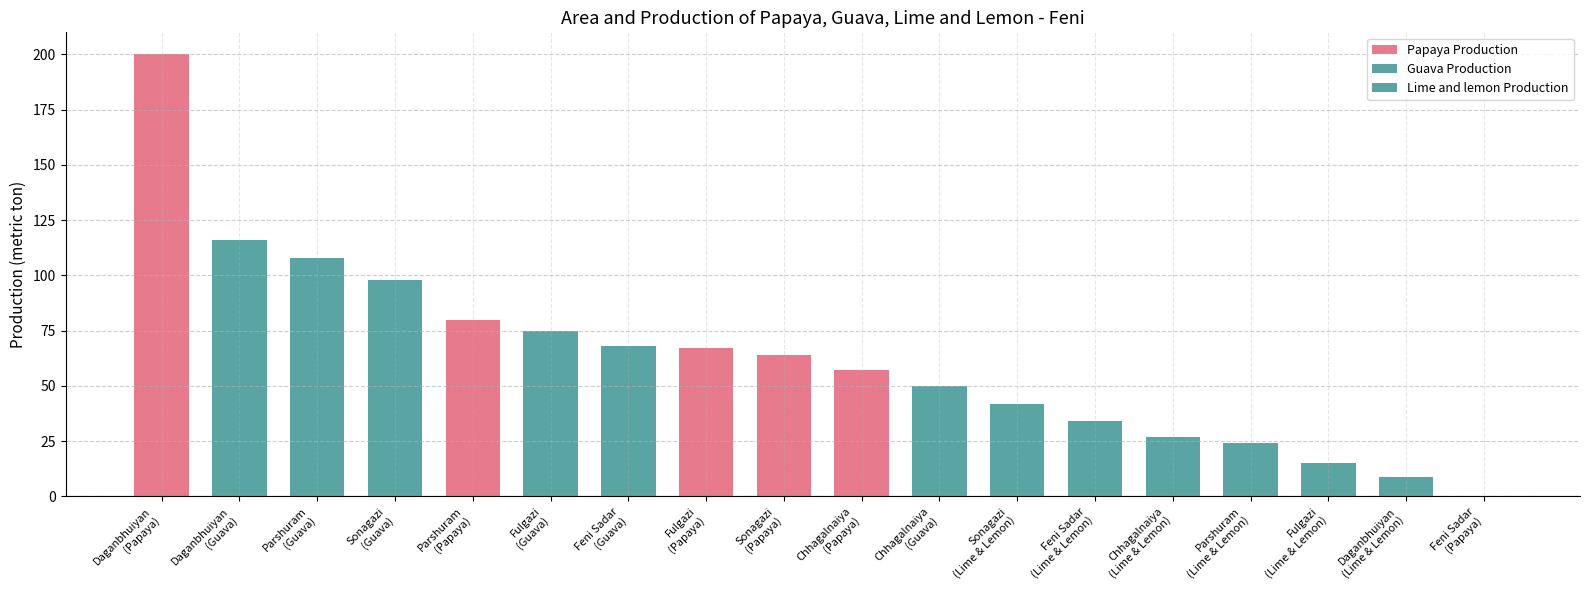

Which series has the widest spread of values?

Papaya Production